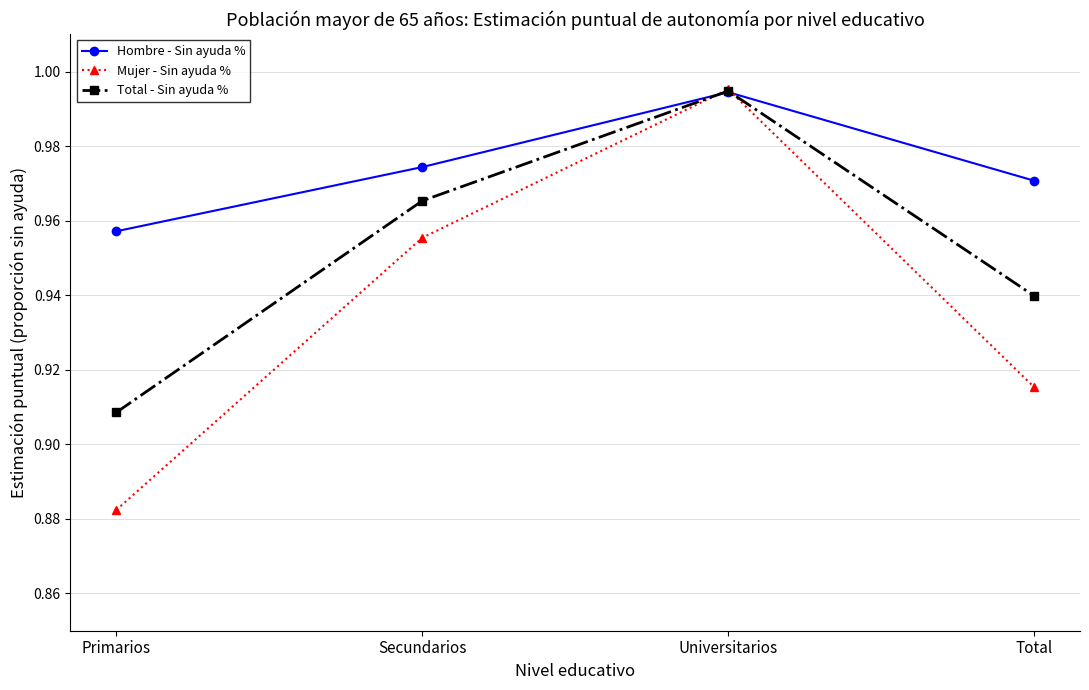

The Mujer - Sin ayuda % series shows 0.5 at Universitarios. True or false?

False